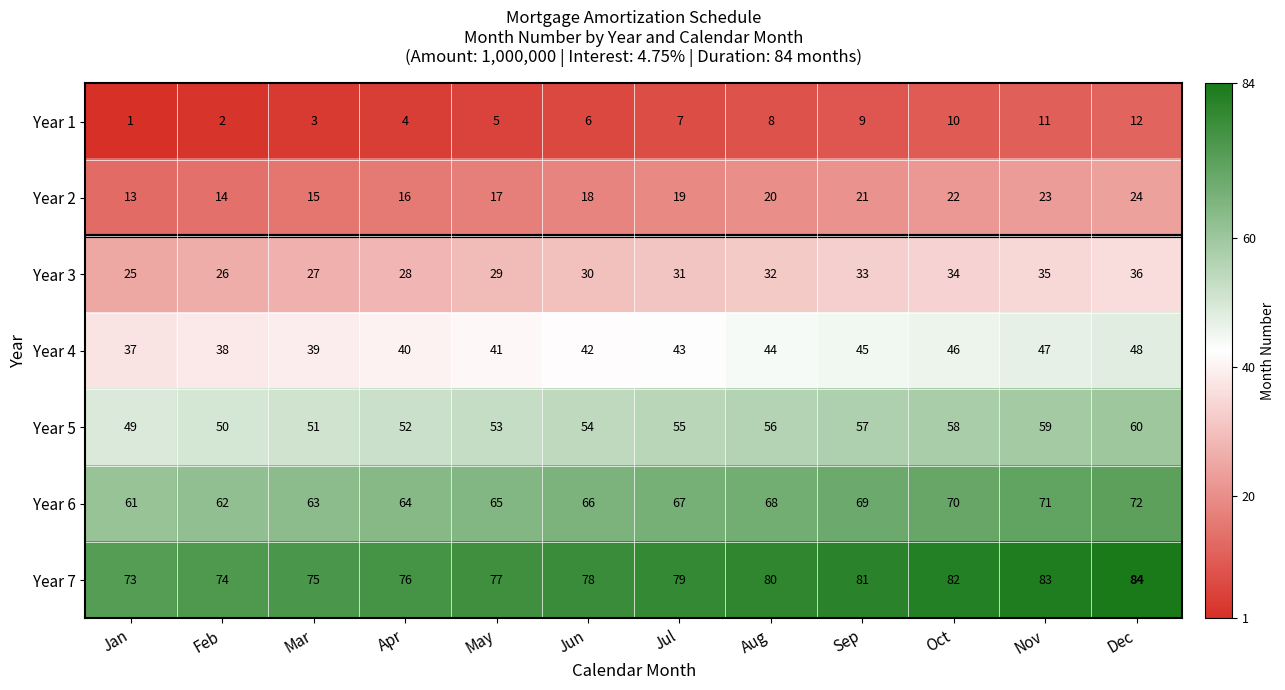

What is the total value across all series at Feb?

266